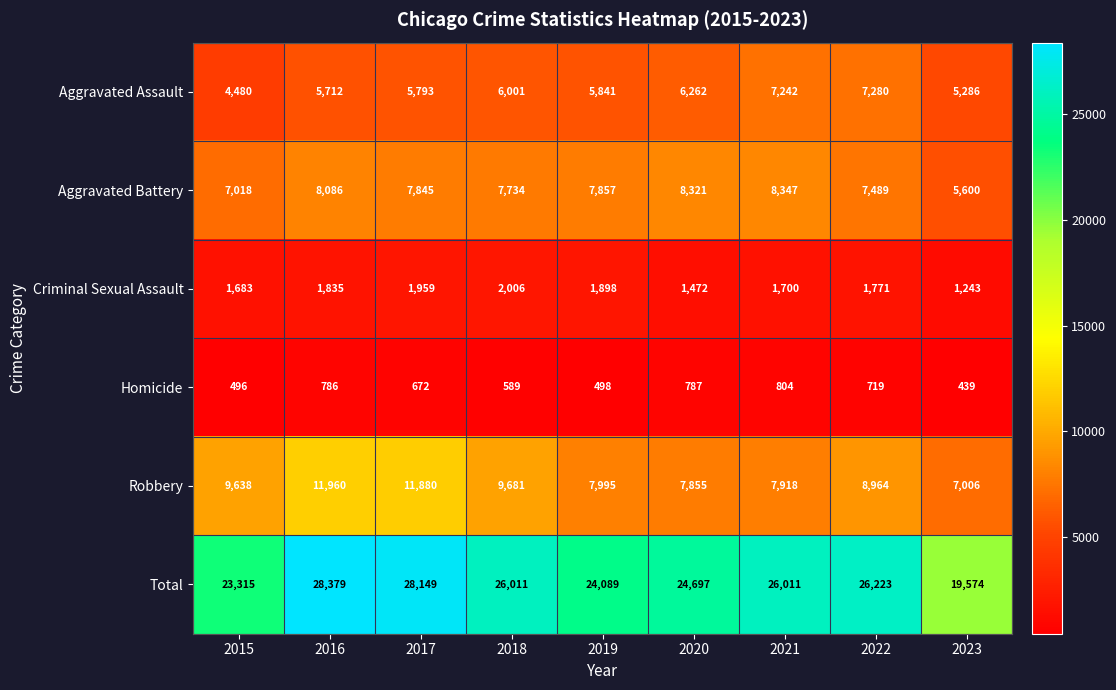

At which category does the chart reach its peak across all series?

2016